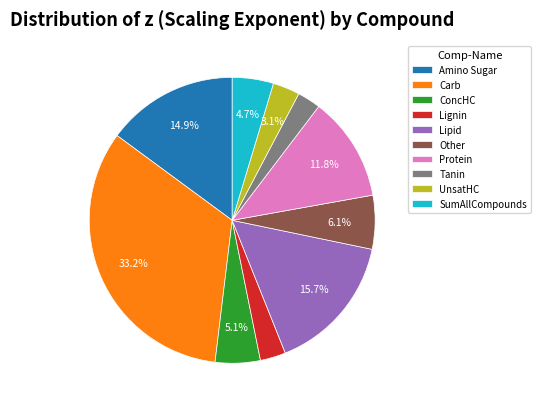

How many segments does this pie chart have?

10